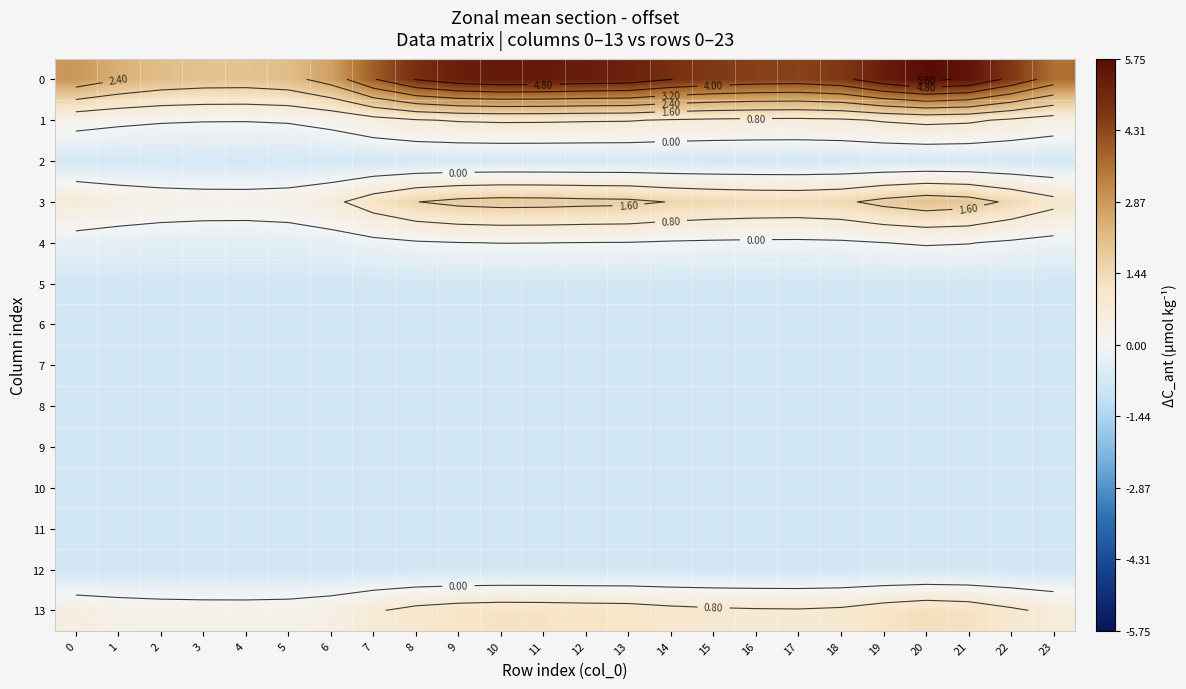

What is the smallest value displayed?

-0.7